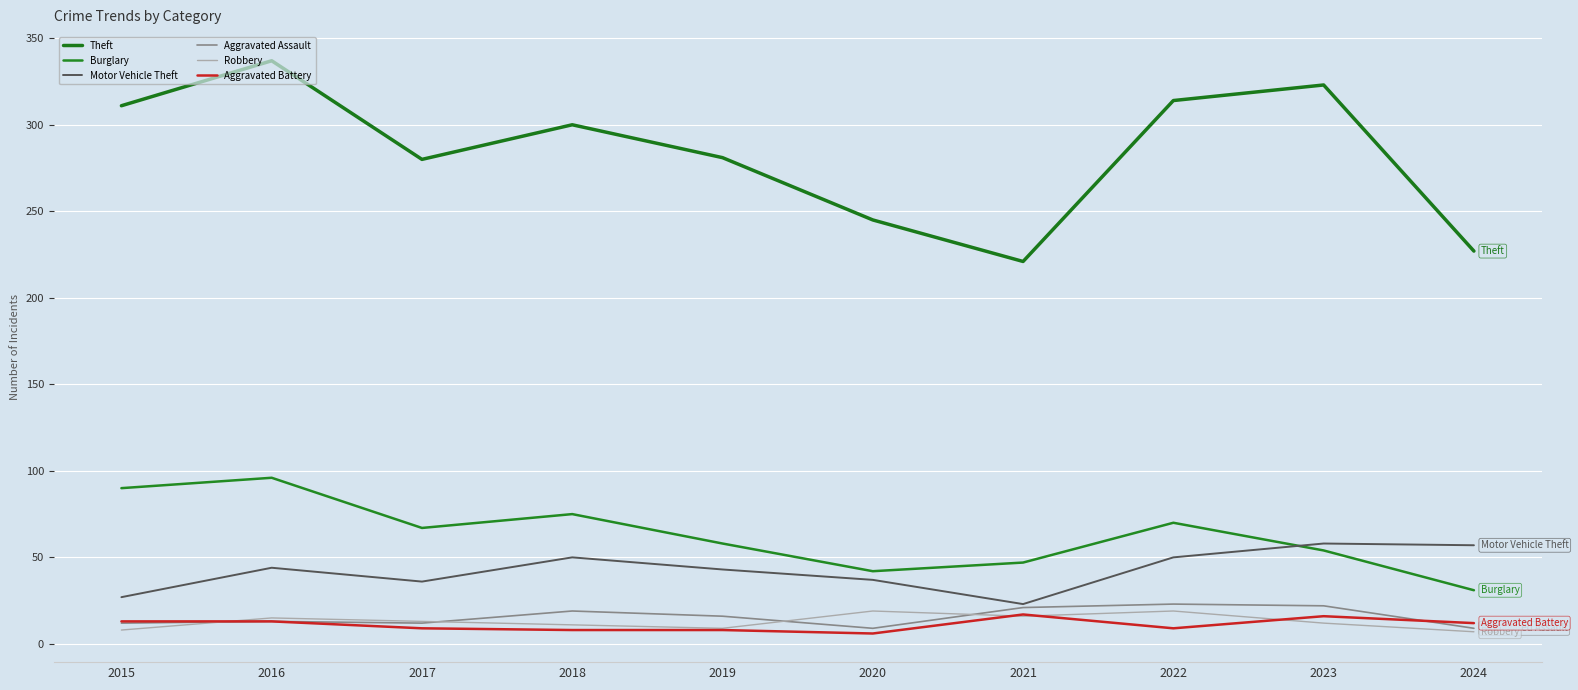

True or false: Aggravated Assault and Aggravated Battery cross at least once.

True